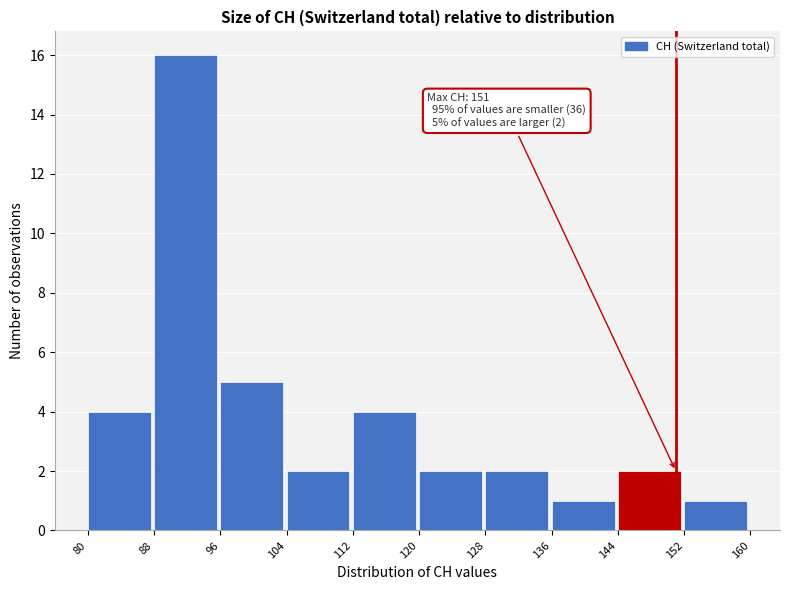

Which range on the x-axis has the tallest bar?

88 to 96